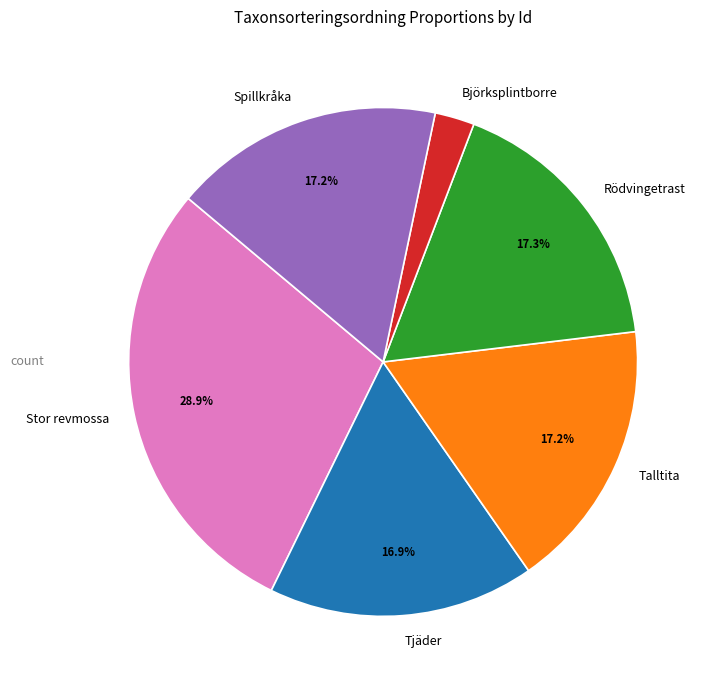

What is the largest slice in the pie chart?

Stor revmossa